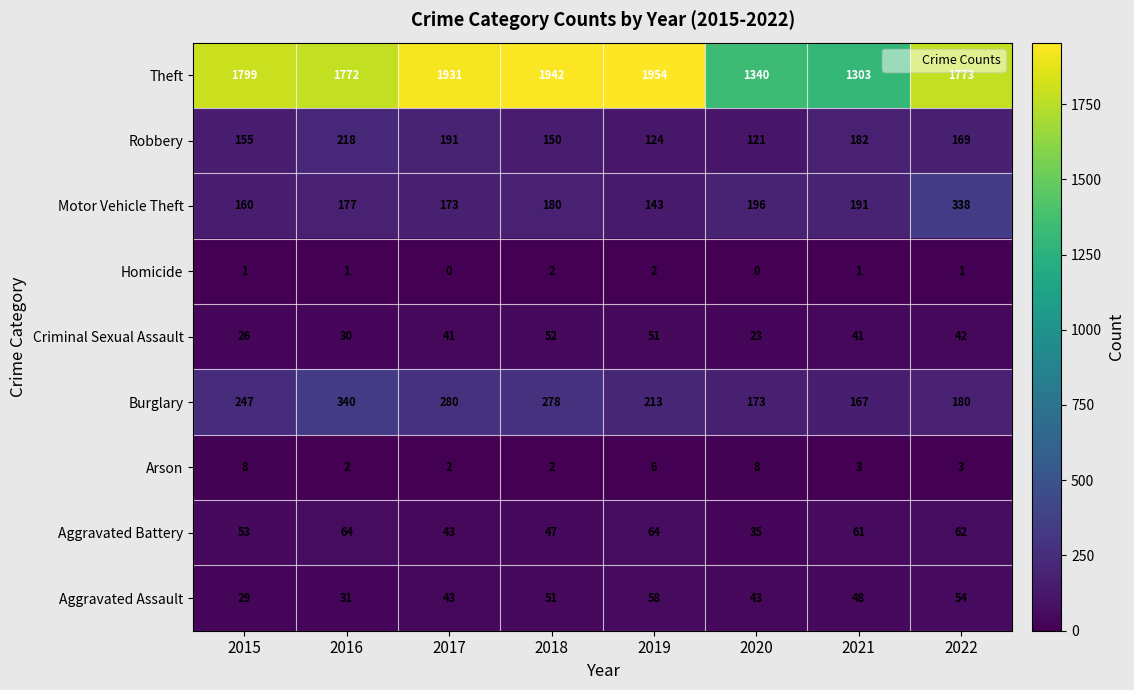

List the series in order of their peak value, highest first.

Theft, Burglary, Motor Vehicle Theft, Robbery, Aggravated Battery, Aggravated Assault, Criminal Sexual Assault, Arson, Homicide